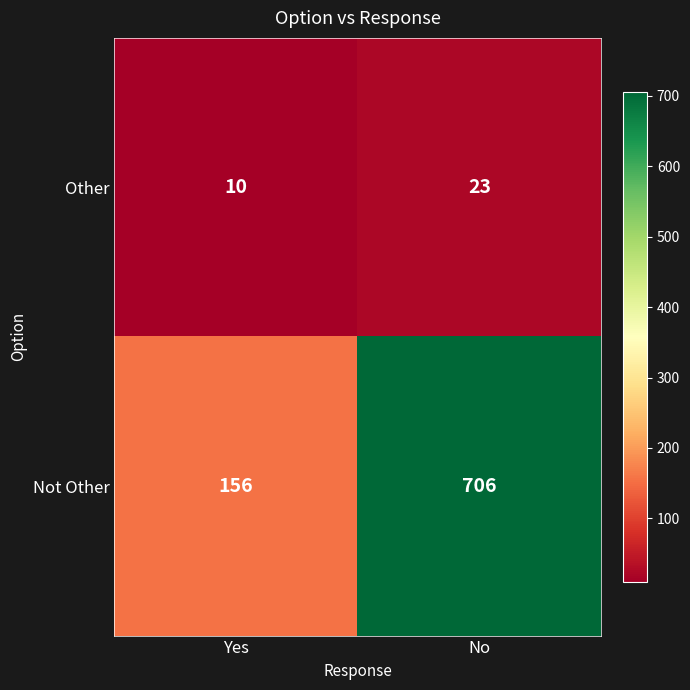

The value of Other at No is 23. True or false?

True